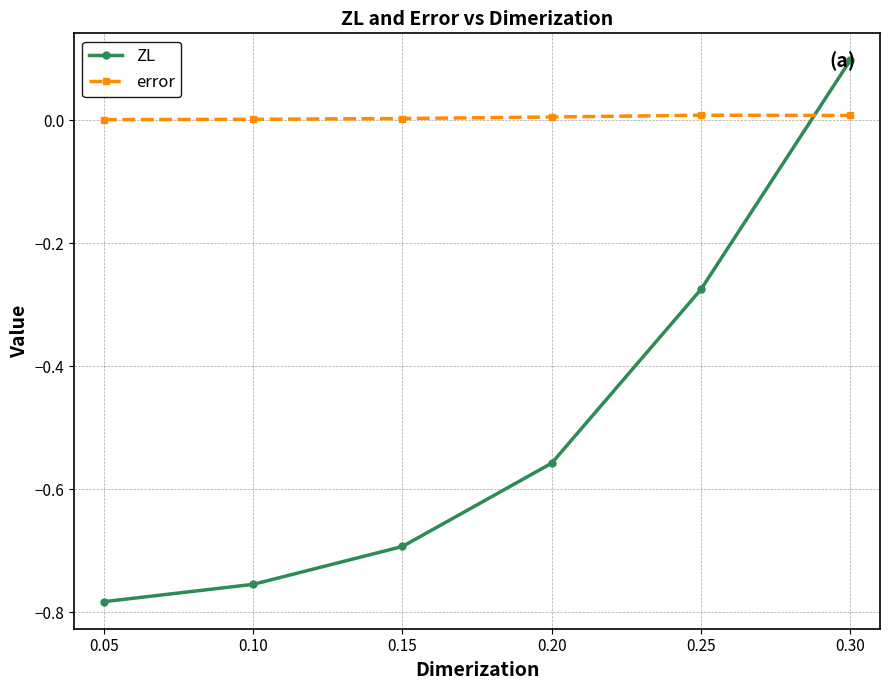

What is the difference between the maximum and minimum values in the ZL series?

0.9